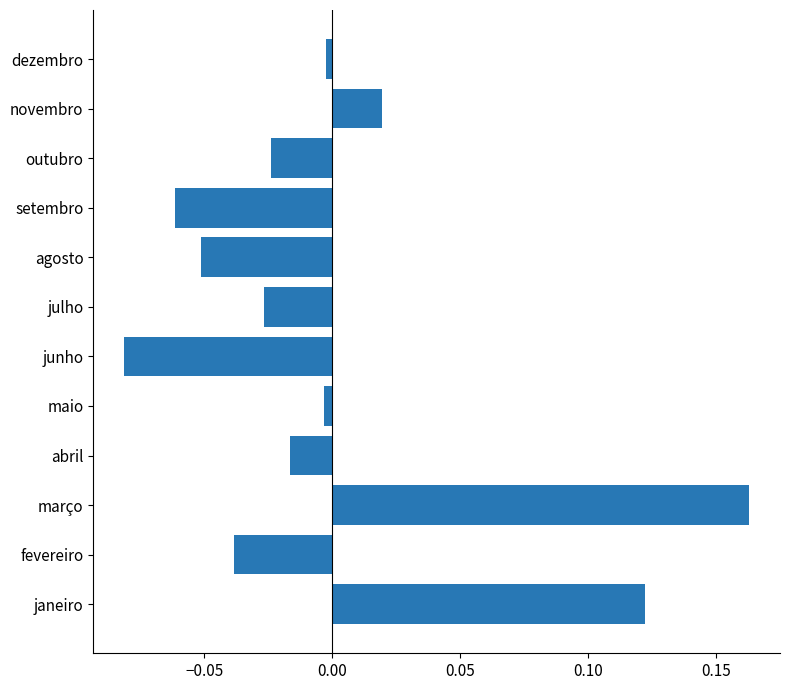

Does the chart contain stacked bars?

No